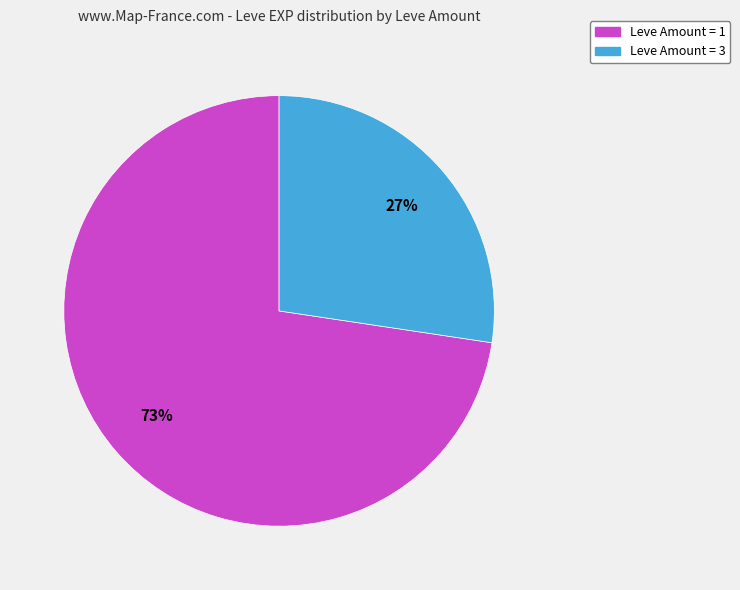

Between Leve Amount = 3 and Leve Amount = 1, which is larger?

Leve Amount = 1